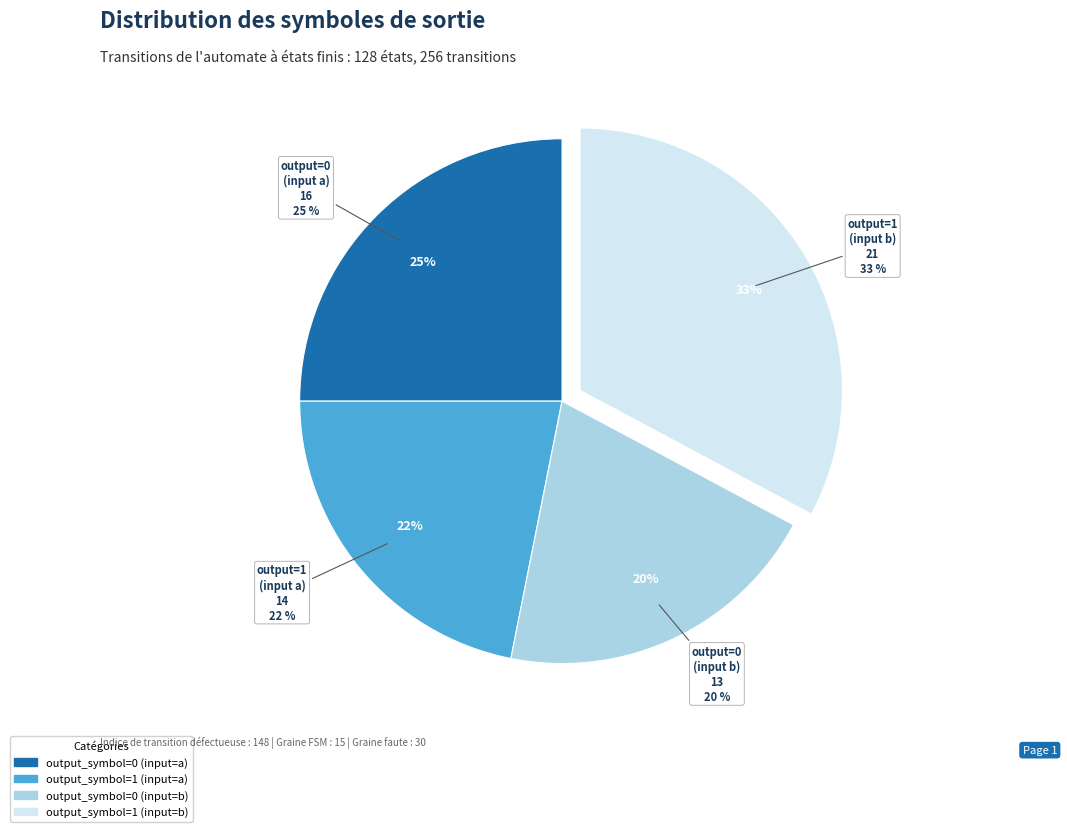

How many slices are in this pie chart?

4